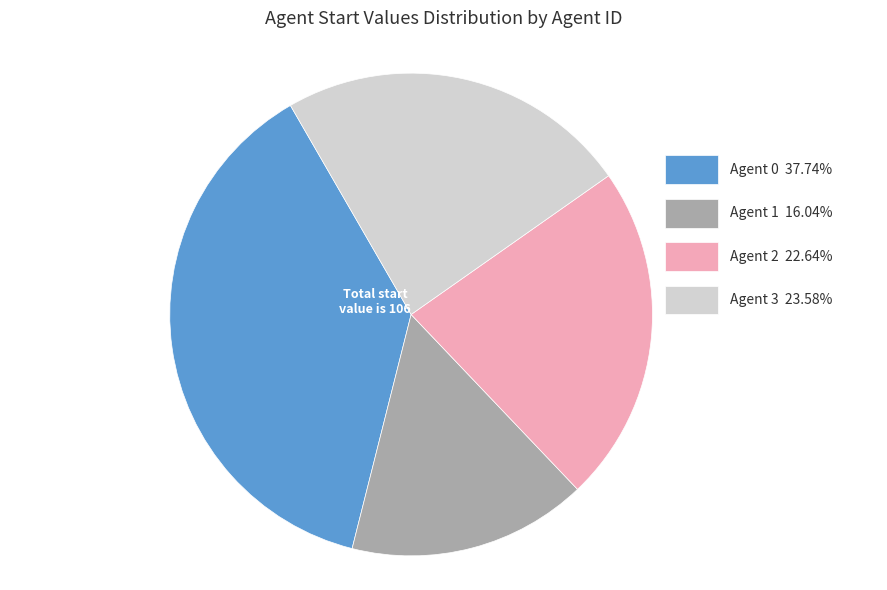

Is there a majority slice in this chart?

No